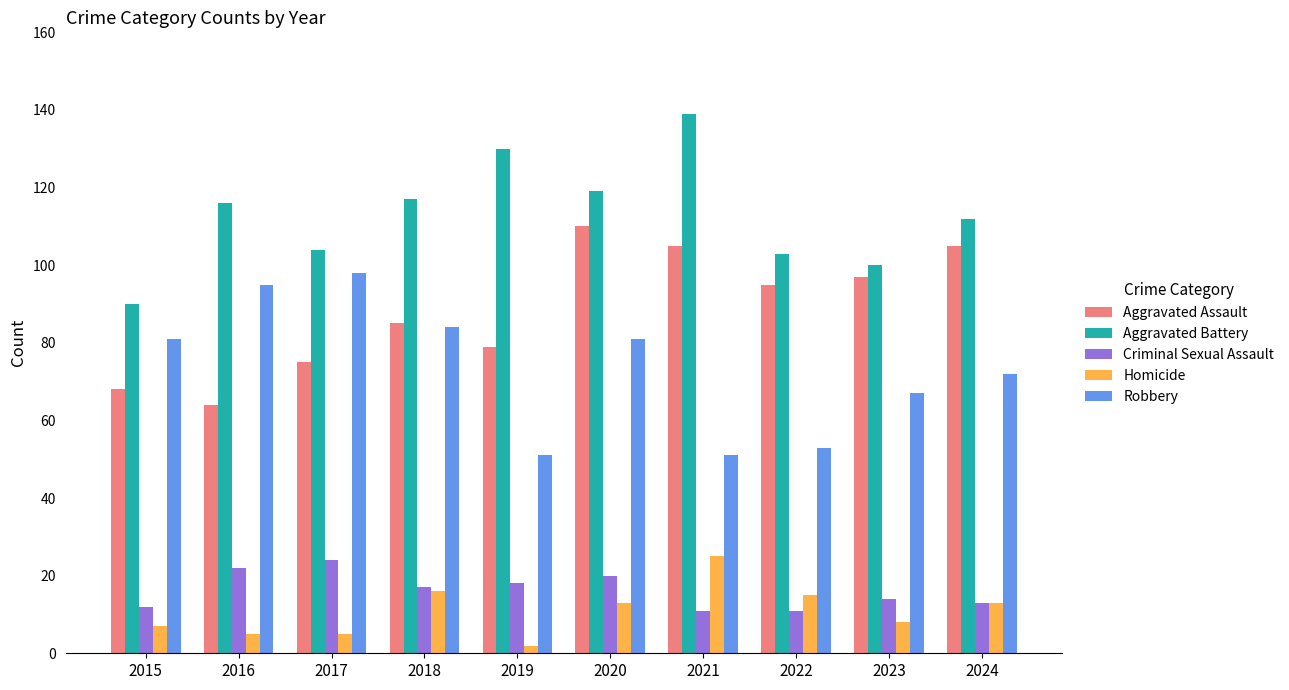

What is the sum of the Robbery values at 2015 and 2024?

153